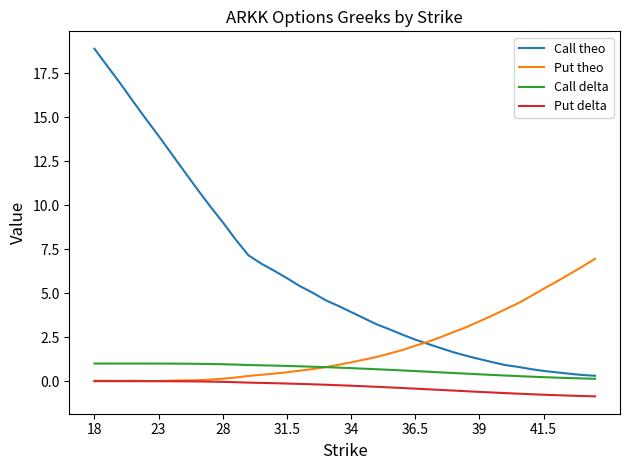

Which series has the widest spread of values?

Call theo